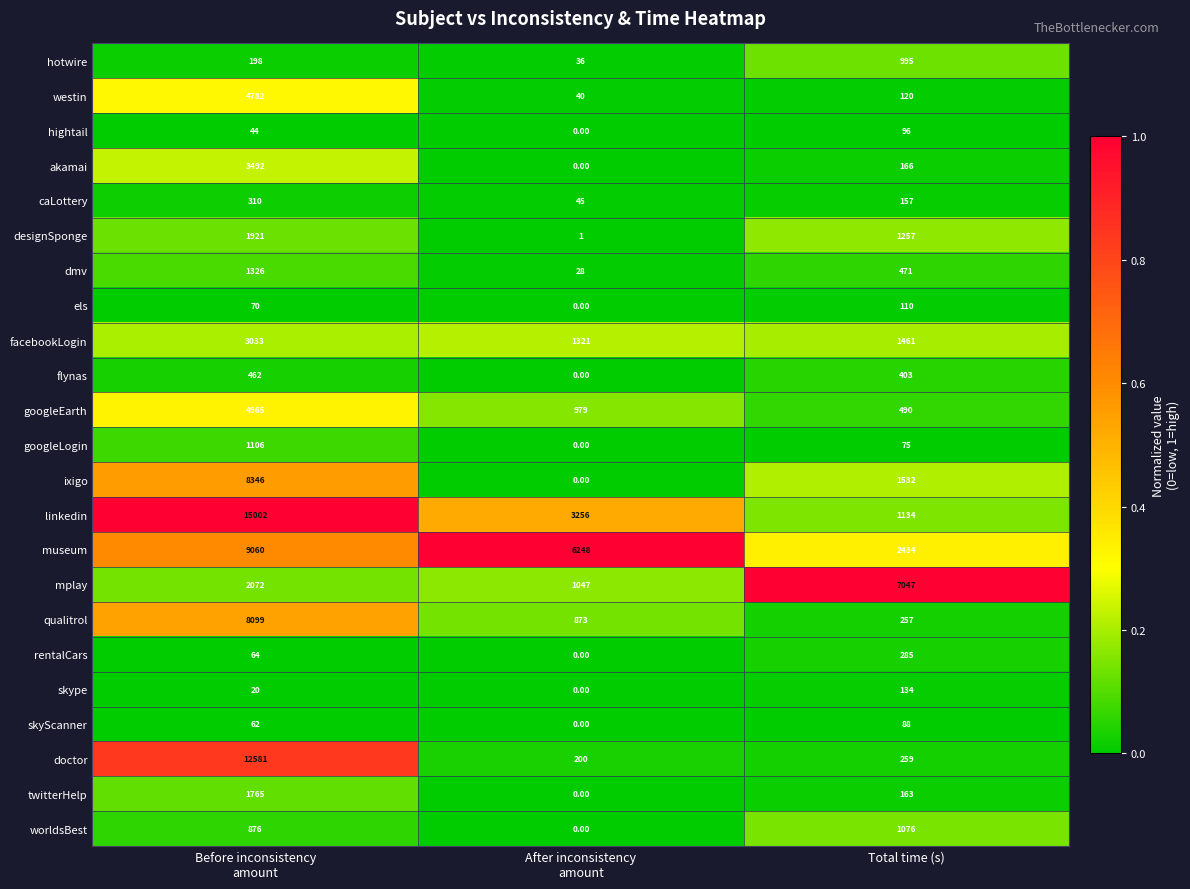

Which category has the lowest value across all series?

After inconsistency
amount